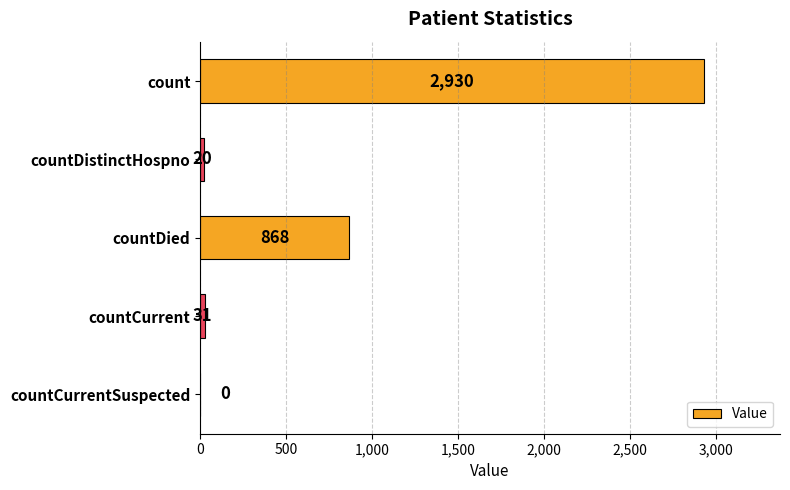

The chart shows a value of 31 at countCurrent. True or false?

True